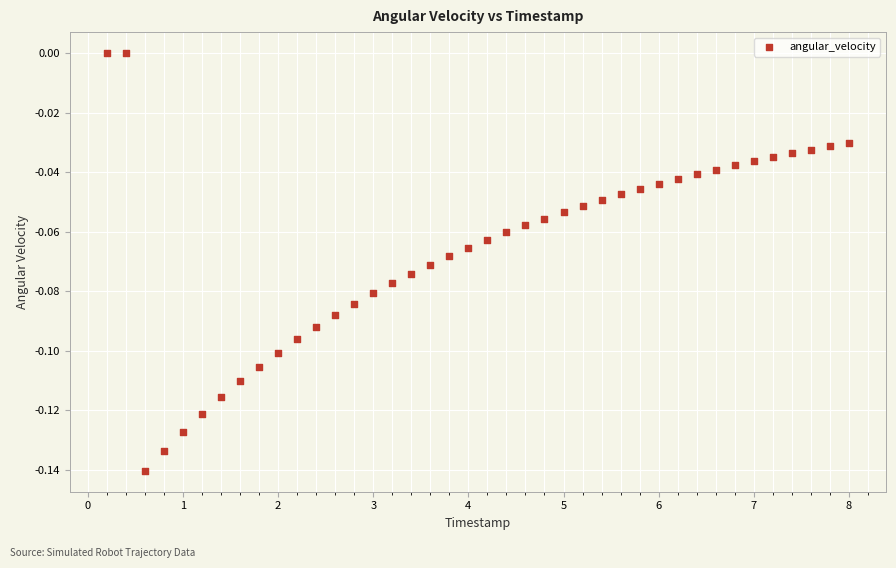

What is the range of X values (max minus min)?

7.8